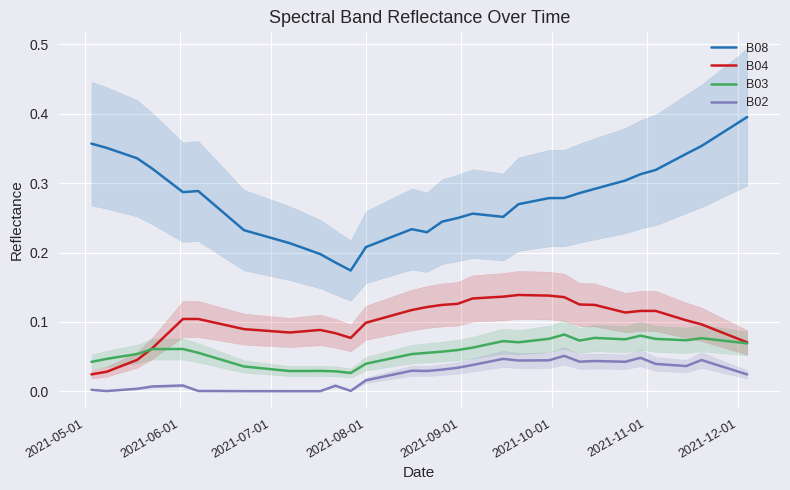

What is the value of the B08 point at the 27th from the left?

0.3